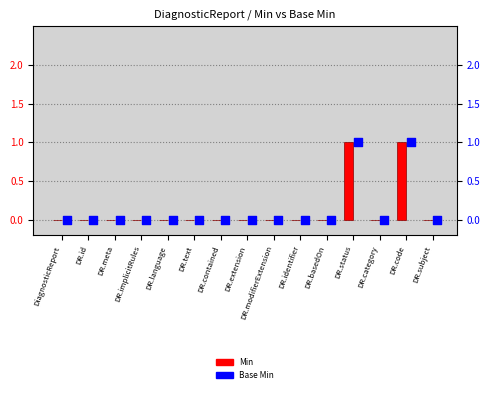

At which category is the sum across all series the highest?

DR.status